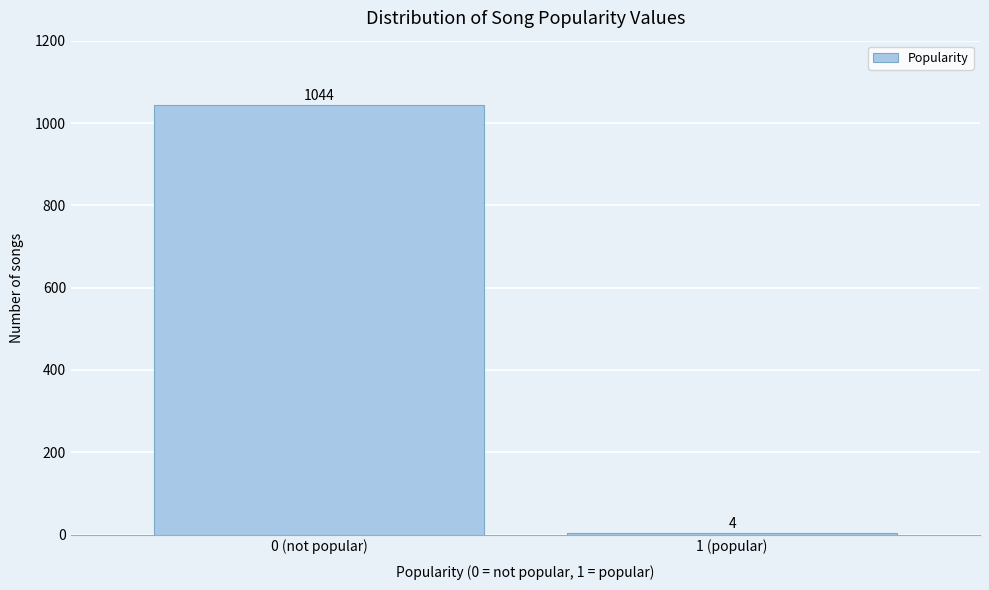

Reading right to left, list all the values displayed in this chart.

4	1044